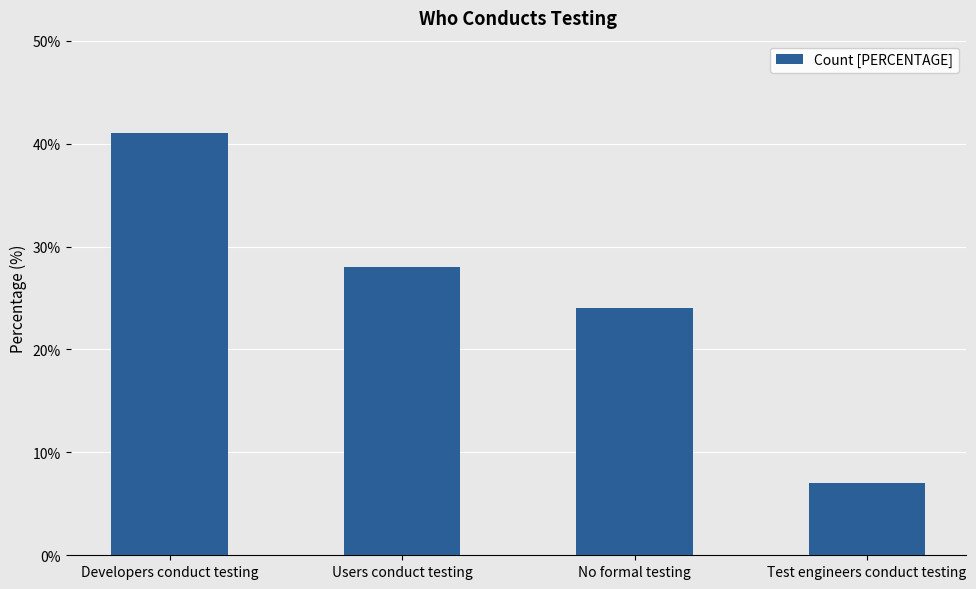

How many values are below 28?

2